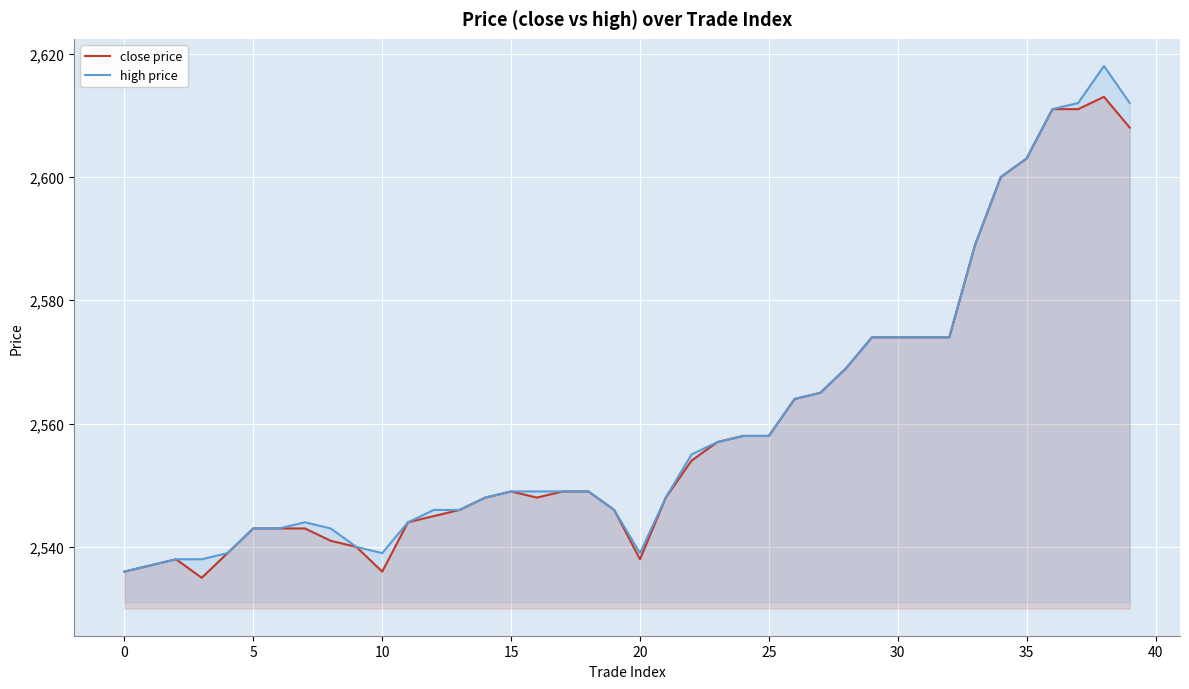

Which series has the widest spread of values?

high price